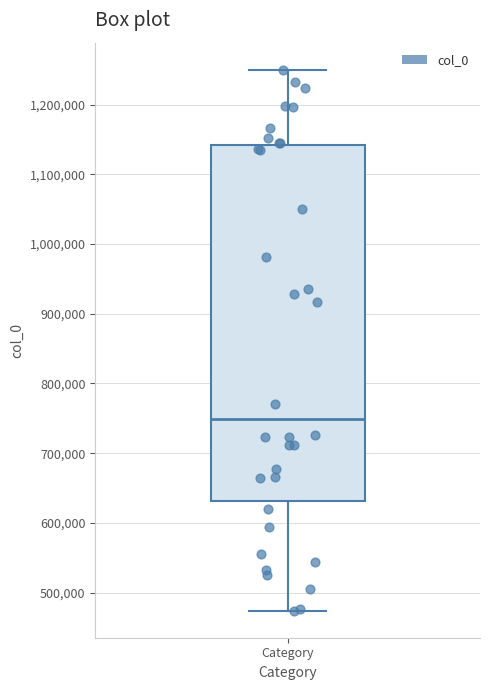

Transcribe this box plot: give where the median line is, the range the box spans, and where the two whiskers end, as read against the y-axis. The values are not printed on the chart, so give them approximately, as read against the axis.

median 750000, box 630000 to 1140000, whiskers 470000 to 1250000